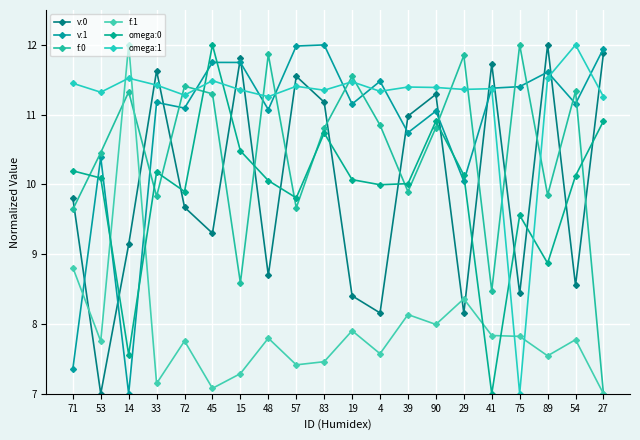

The value of f:1 at 45 is 7.1. True or false?

True